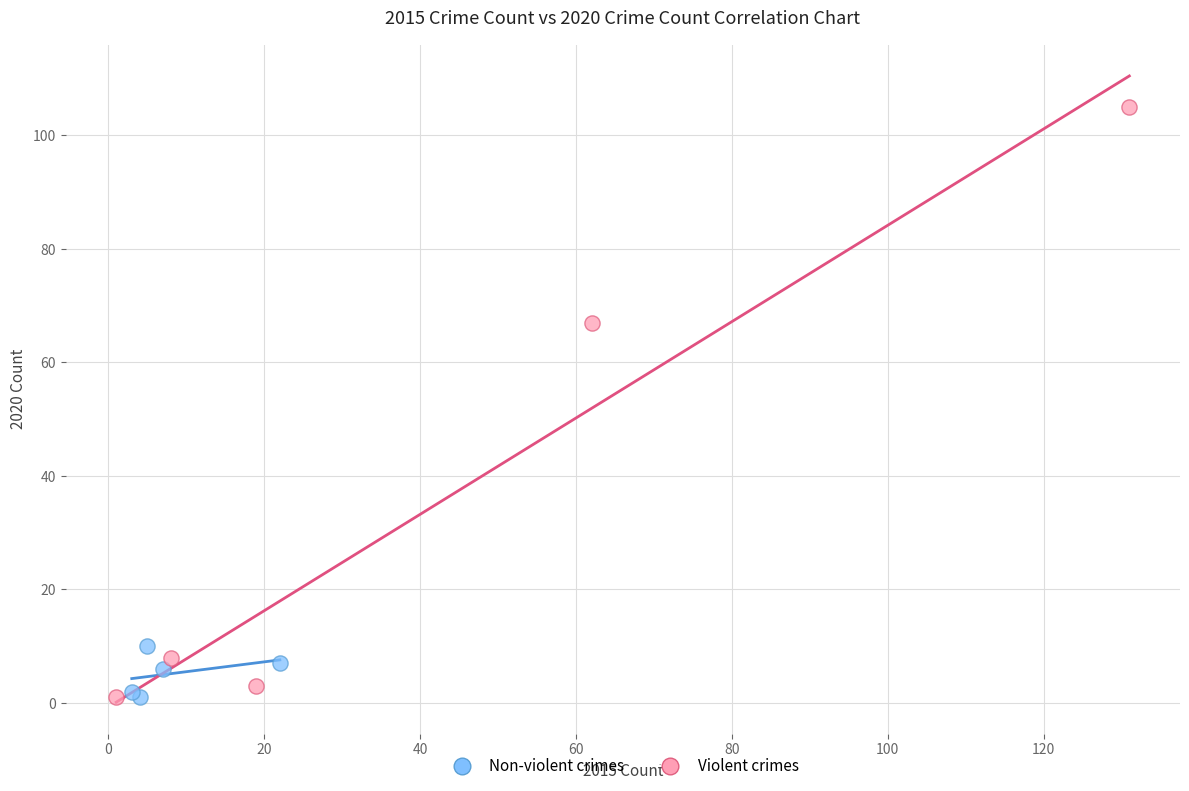

Which series reaches the maximum Y coordinate?

Violent crimes